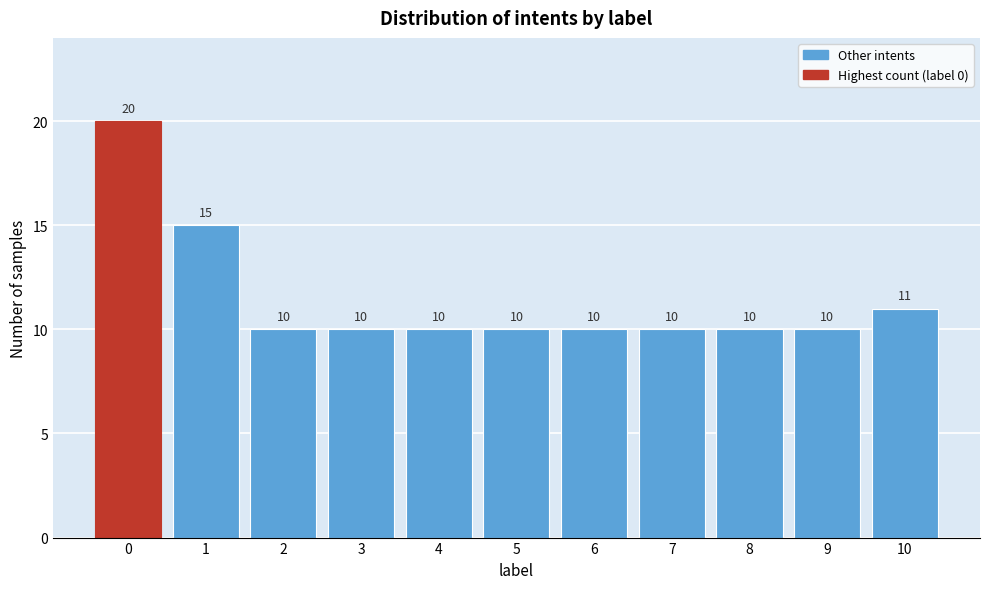

Reading right to left, transcribe all the data shown in this chart.

11	10	10	10	10	10	10	10	10	15	20